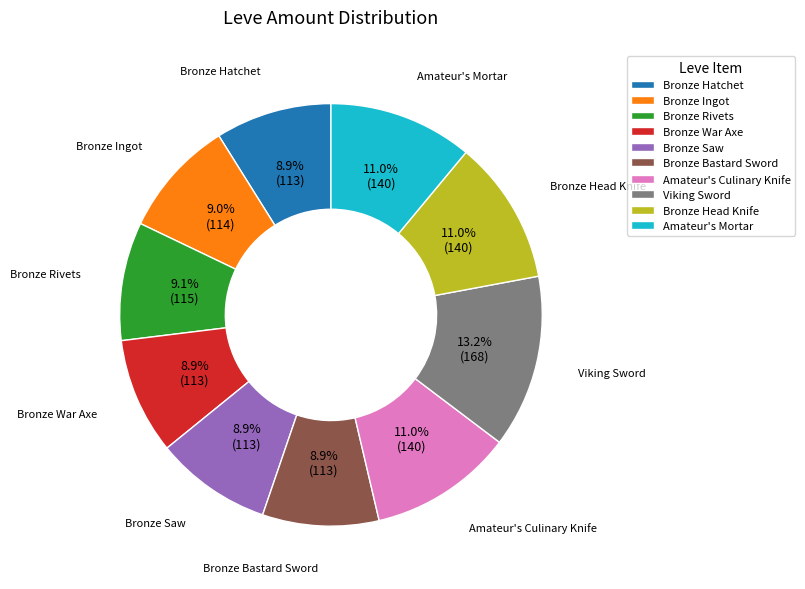

The Amateur's Culinary Knife slice represents 11% of the pie. True or false?

True